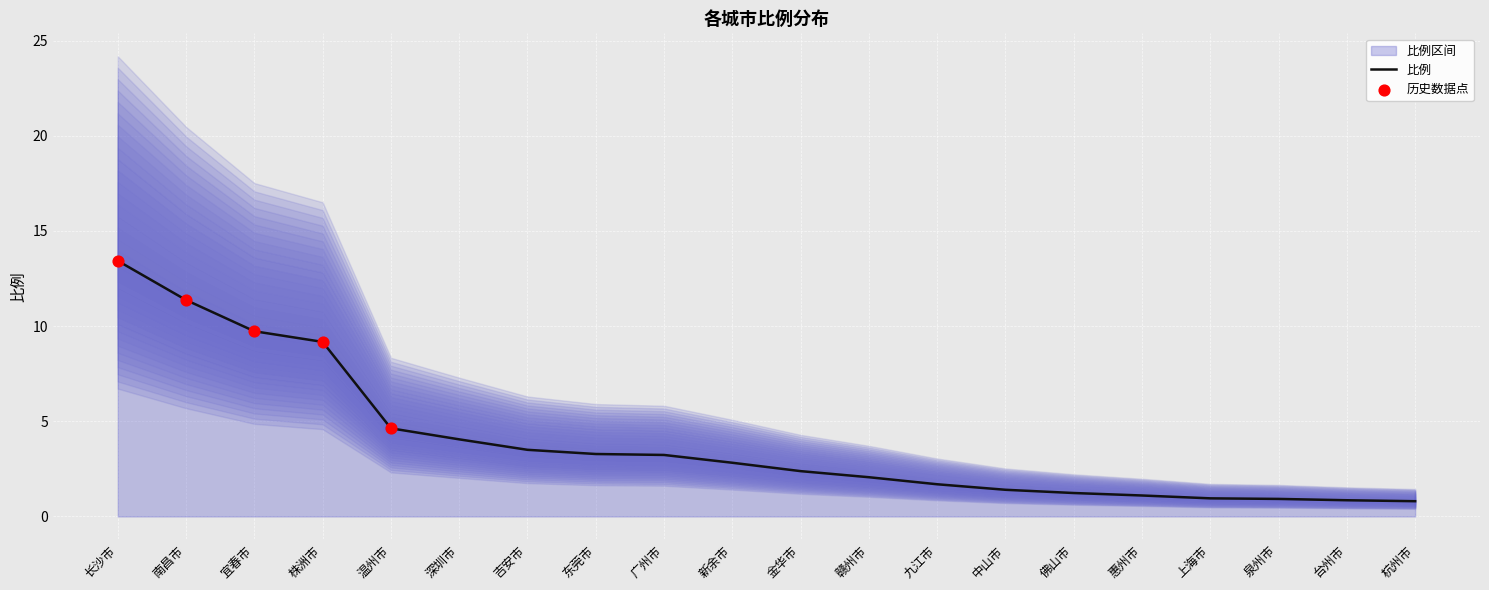

What is the ratio of the value at 南昌市 to the value at 宜春市?

1.2